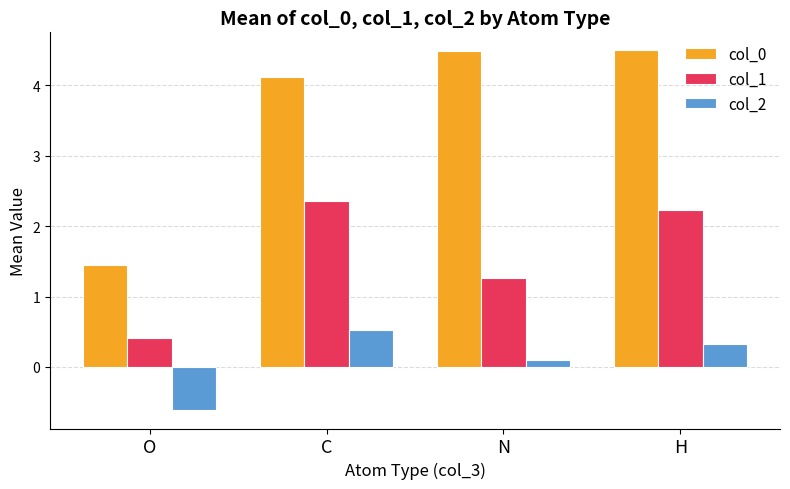

True or false: col_0 has a value of 2.2 at O.

False